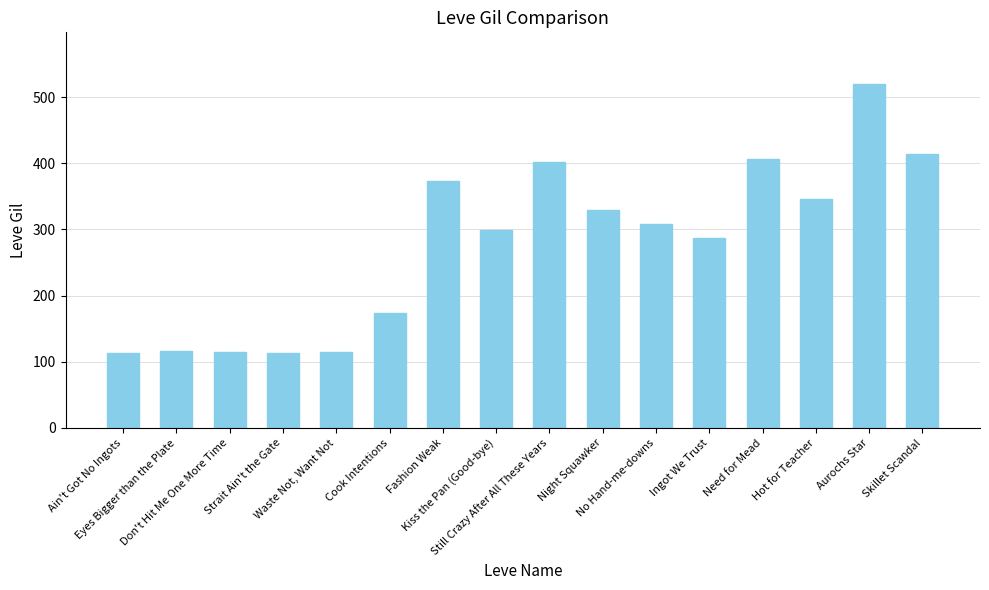

What is the sum of all values?

4432